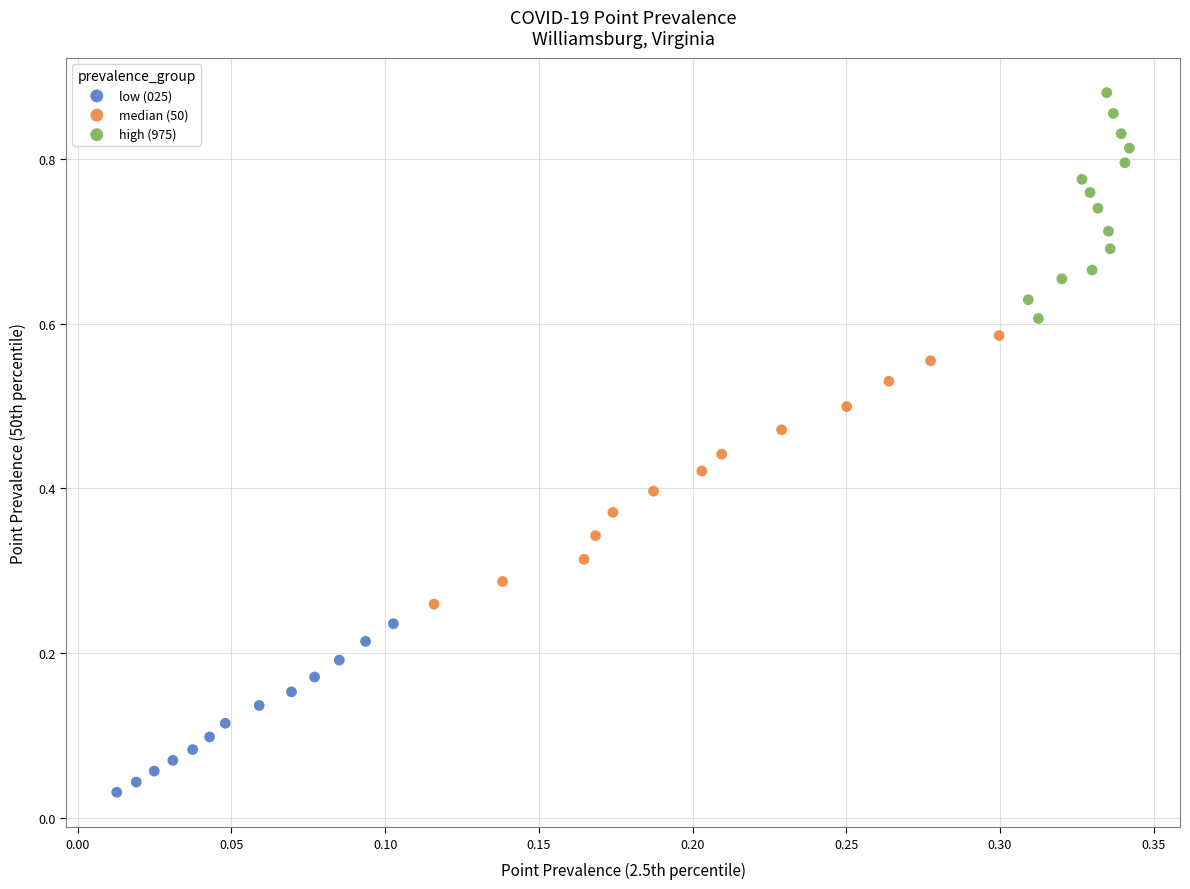

Which series reaches the maximum Y coordinate?

high (975)